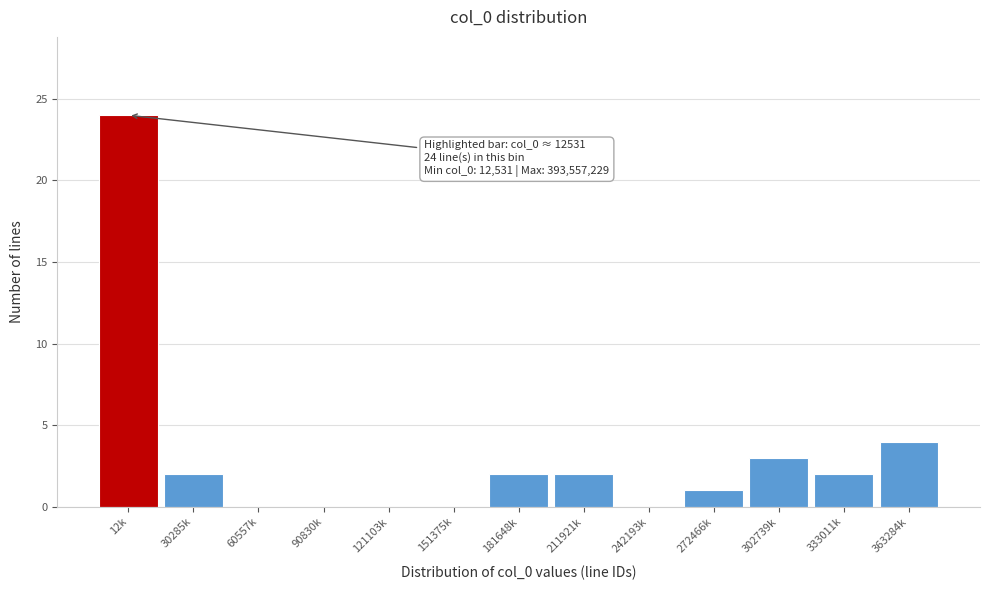

Reading left to right, transcribe all the data shown in this chart.

12k=24	30285k=2	60557k=0	90830k=0	121103k=0	151375k=0	181648k=2	211921k=2	242193k=0	272466k=1	302739k=3	333011k=2	363284k=4